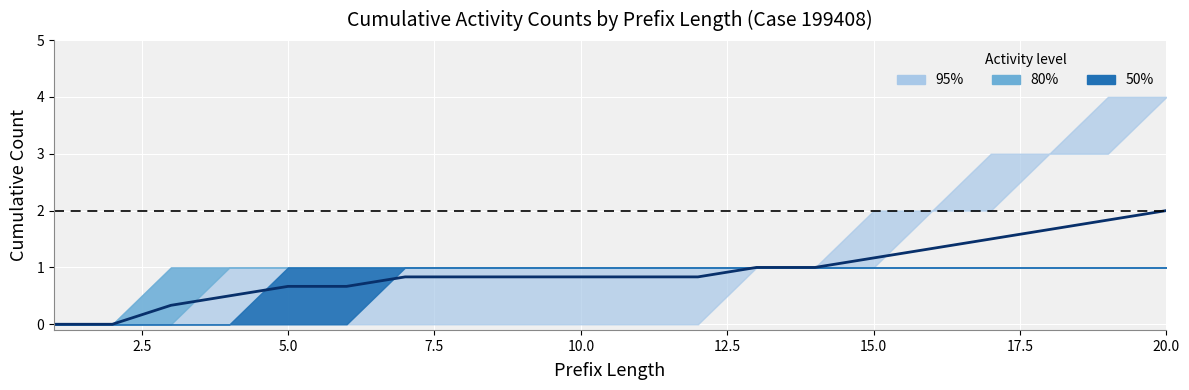

How many values are above zero?

18